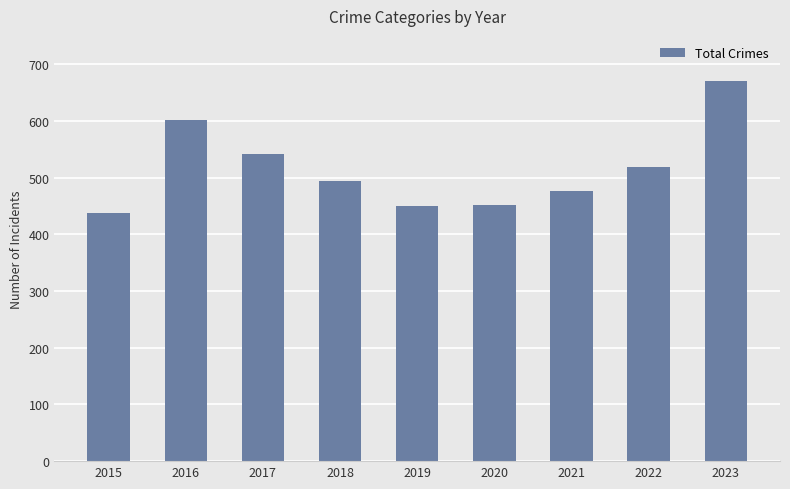

What is the value of the 2nd bar from the left?

602